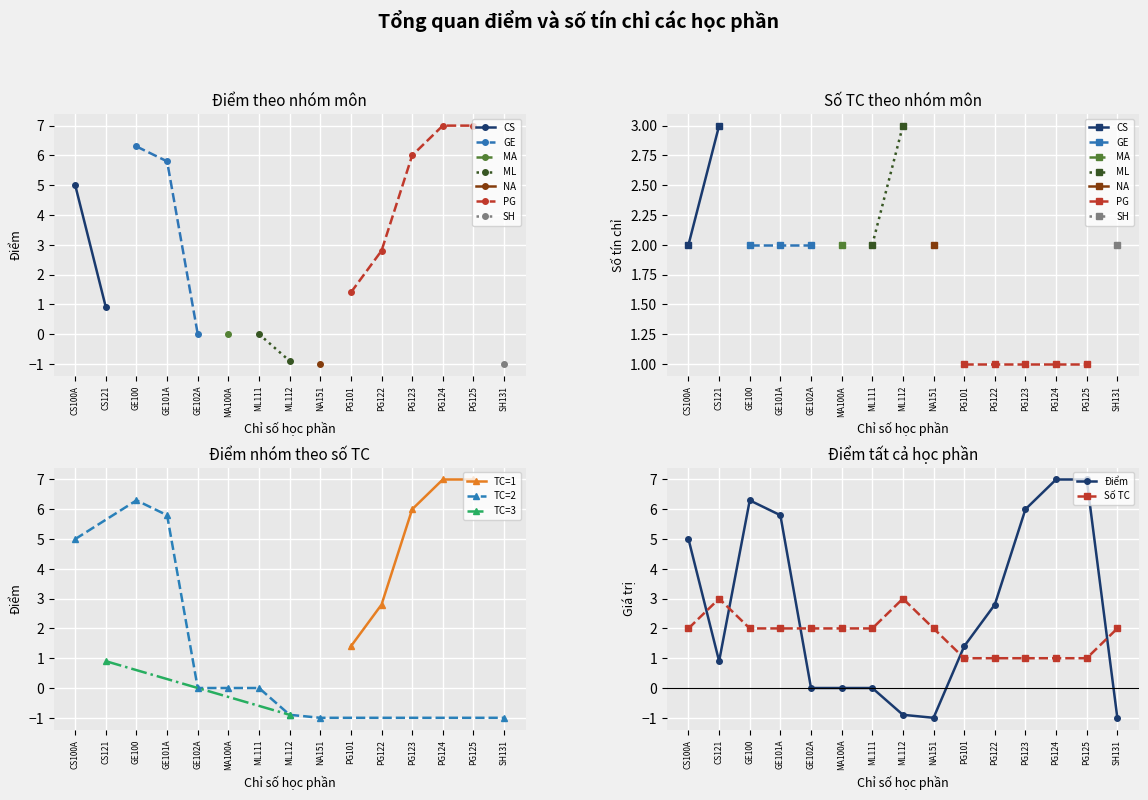

Rank the series at SH131 from highest to lowest value.

Số TC, Điểm